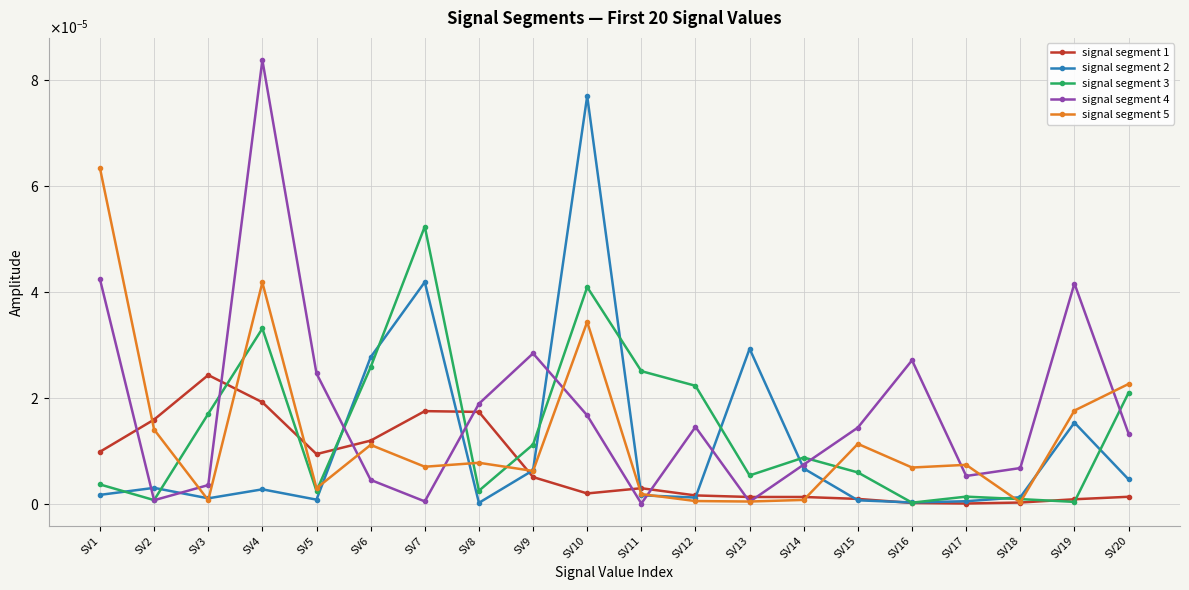

At which category does signal segment 5 reach its first local peak?

SV4